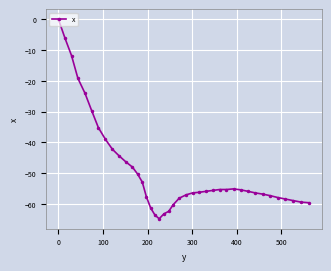

What is the sum of all values?

-1963.2